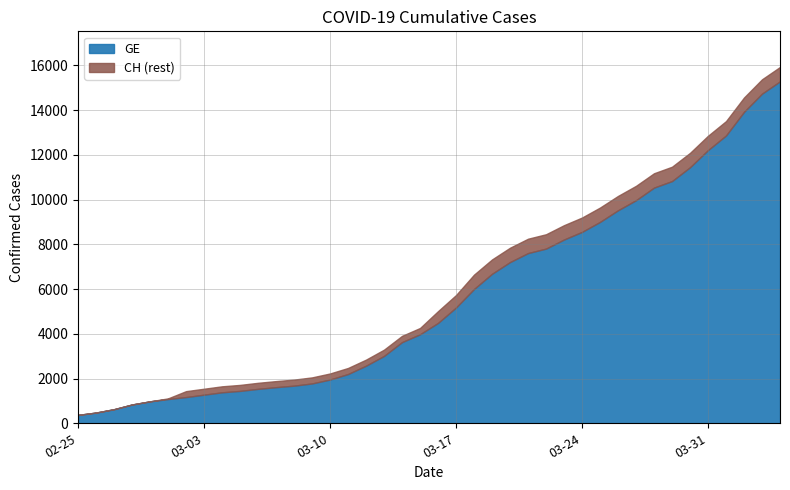

What is the label of the 18th point from the right?

2020-03-18